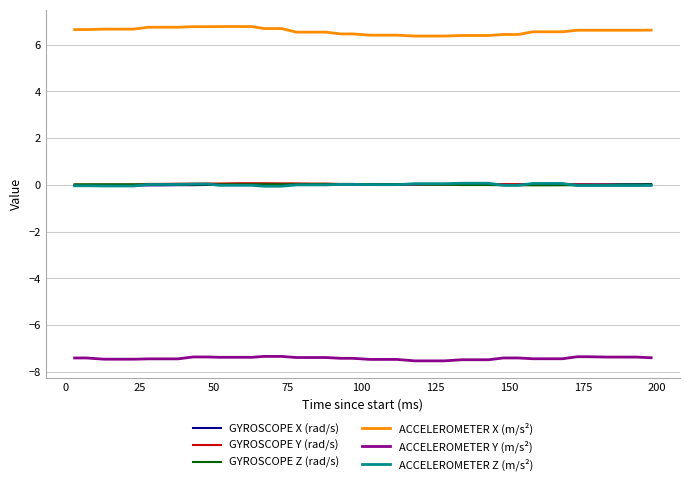

What is the sum of all GYROSCOPE Y (rad/s) values?

1.3